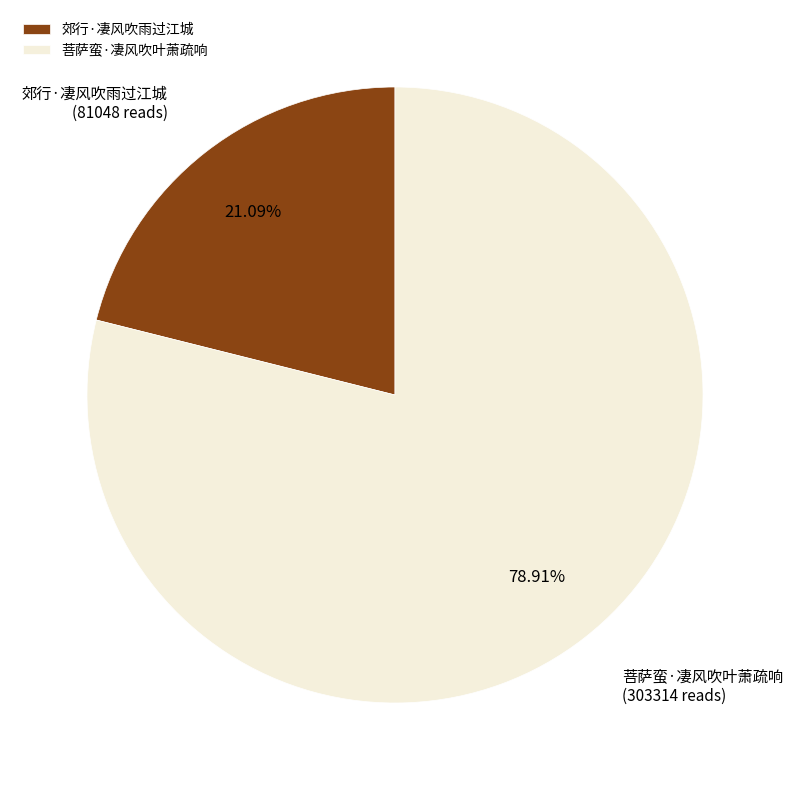

The 郊行·凄风吹雨过江城 slice represents 8% of the pie. True or false?

False